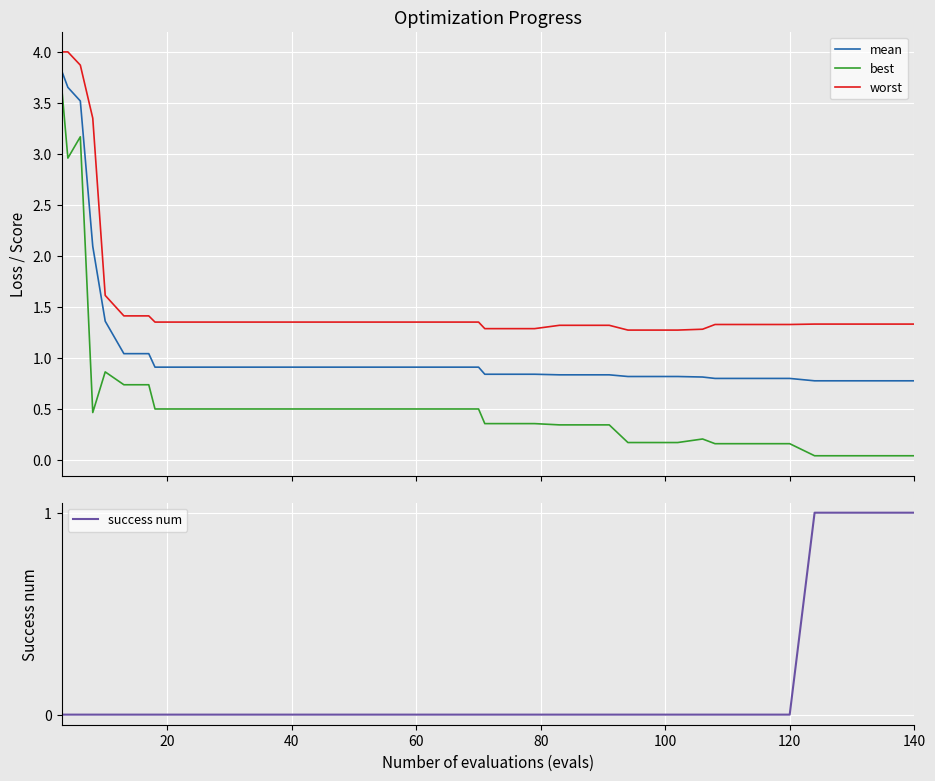

True or false: best and mean intersect in this chart.

False